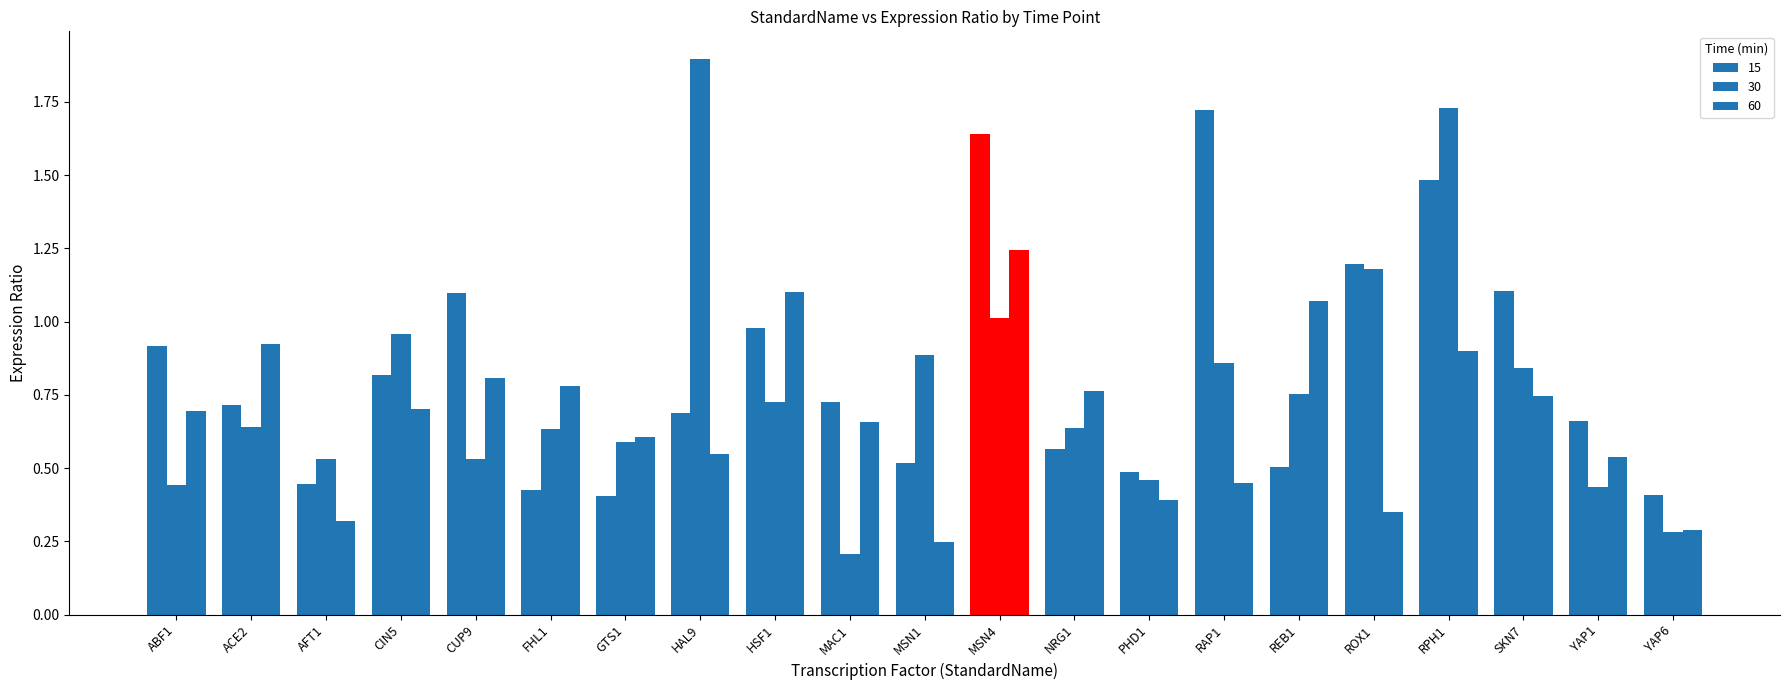

Reading left to right, list all the values displayed in this chart.

15: ABF1=0.9	ACE2=0.7	AFT1=0.4	CIN5=0.8	CUP9=1.1	FHL1=0.4	GTS1=0.4	HAL9=0.7	HSF1=1.0	MAC1=0.7	MSN1=0.5	MSN4=1.6	NRG1=0.6	PHD1=0.5	RAP1=1.7	REB1=0.5	ROX1=1.2	RPH1=1.5	SKN7=1.1	YAP1=0.7	YAP6=0.4
30: ABF1=0.4	ACE2=0.6	AFT1=0.5	CIN5=1.0	CUP9=0.5	FHL1=0.6	GTS1=0.6	HAL9=1.9	HSF1=0.7	MAC1=0.2	MSN1=0.9	MSN4=1.0	NRG1=0.6	PHD1=0.5	RAP1=0.9	REB1=0.8	ROX1=1.2	RPH1=1.7	SKN7=0.8	YAP1=0.4	YAP6=0.3
60: ABF1=0.7	ACE2=0.9	AFT1=0.3	CIN5=0.7	CUP9=0.8	FHL1=0.8	GTS1=0.6	HAL9=0.5	HSF1=1.1	MAC1=0.7	MSN1=0.2	MSN4=1.2	NRG1=0.8	PHD1=0.4	RAP1=0.4	REB1=1.1	ROX1=0.4	RPH1=0.9	SKN7=0.7	YAP1=0.5	YAP6=0.3